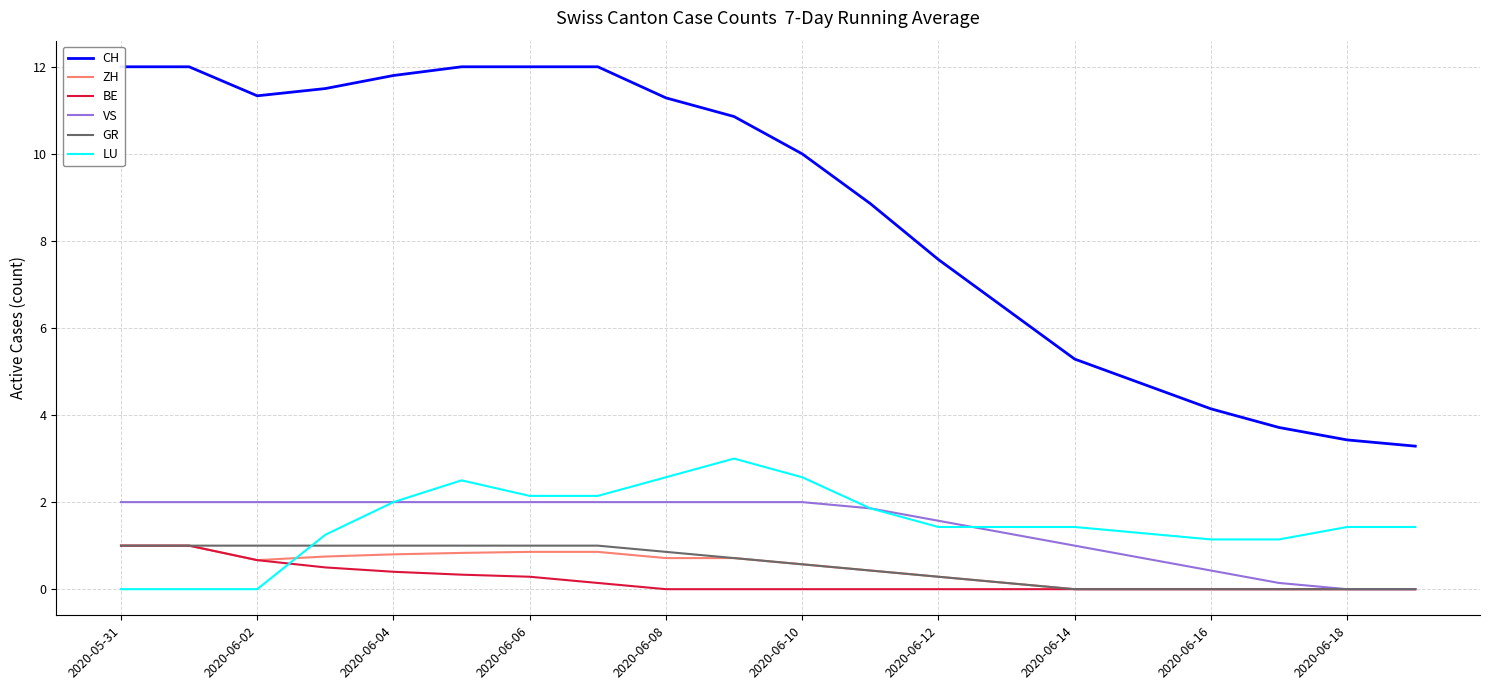

The BE series shows 0.5 at 2020-05-31. True or false?

False